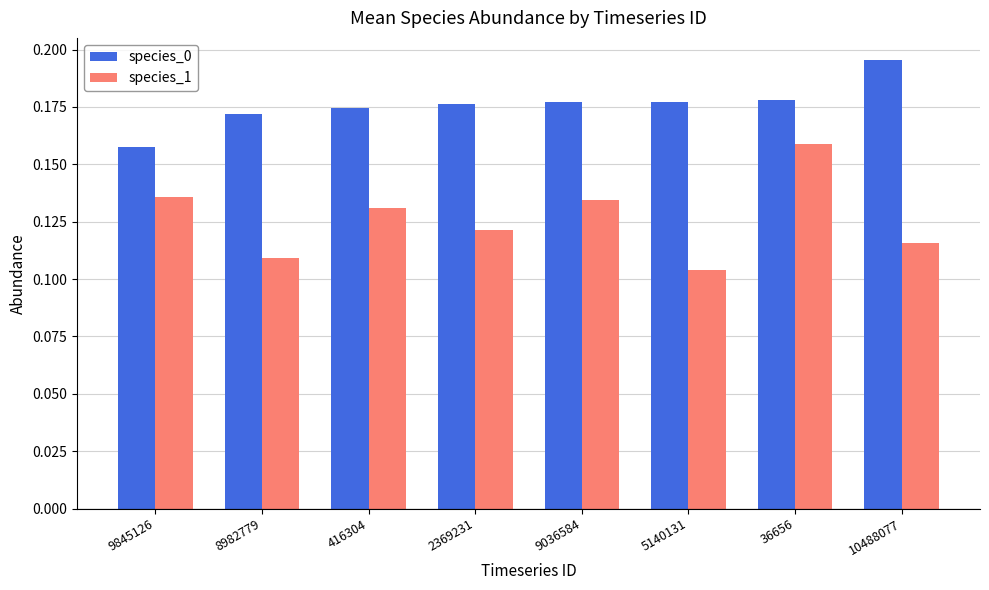

How many groups of bars are there?

8